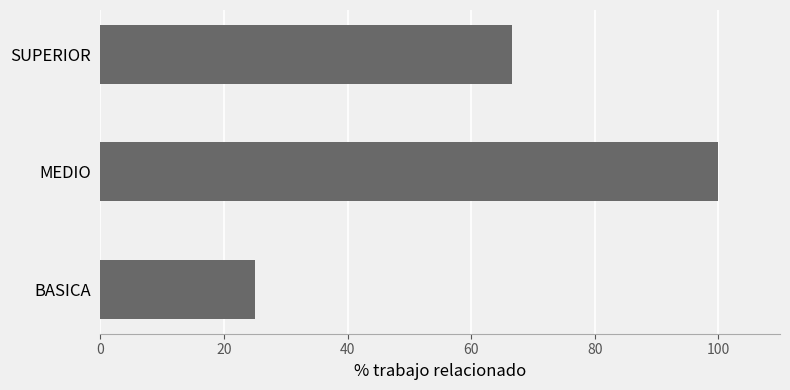

The value at BASICA is 25.0. True or false?

True